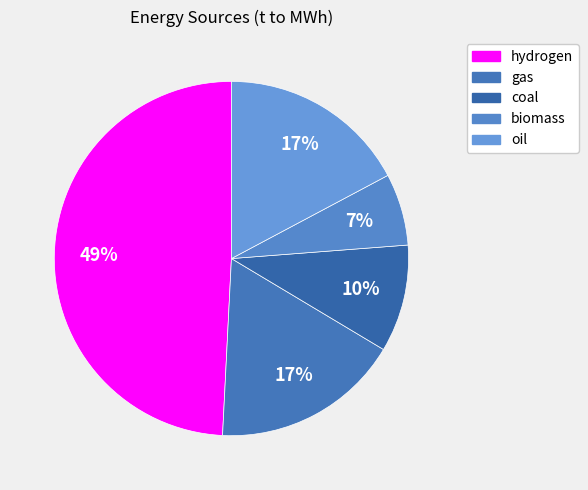

What percentage do biomass and coal together represent?

16.4%